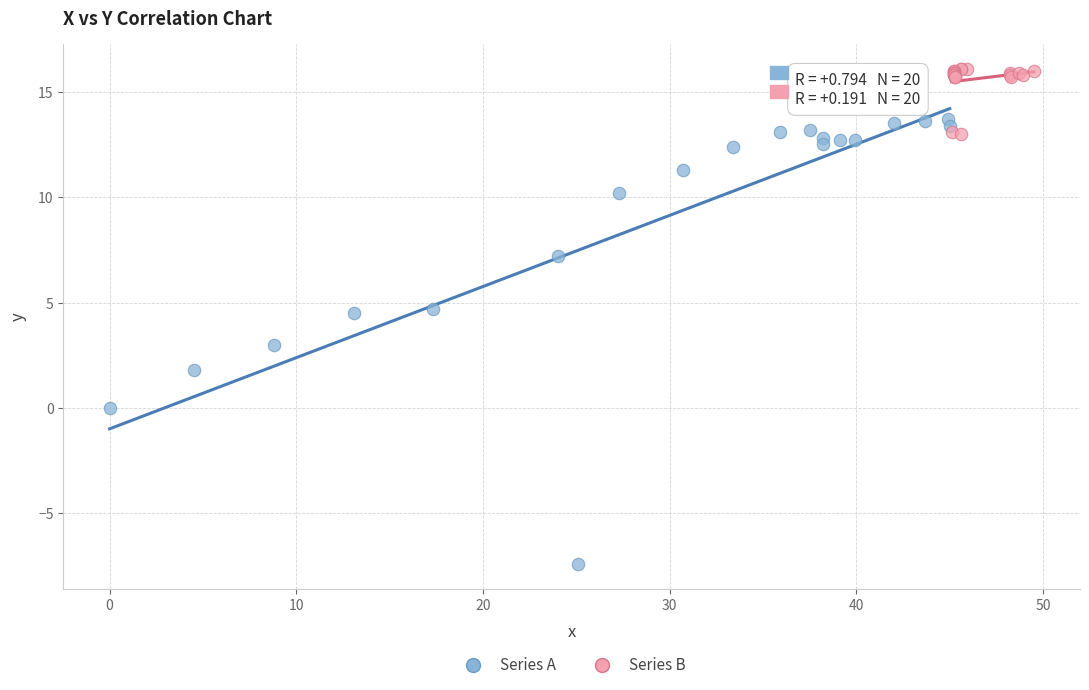

What are all the series names shown in the legend?

Series A, Series B